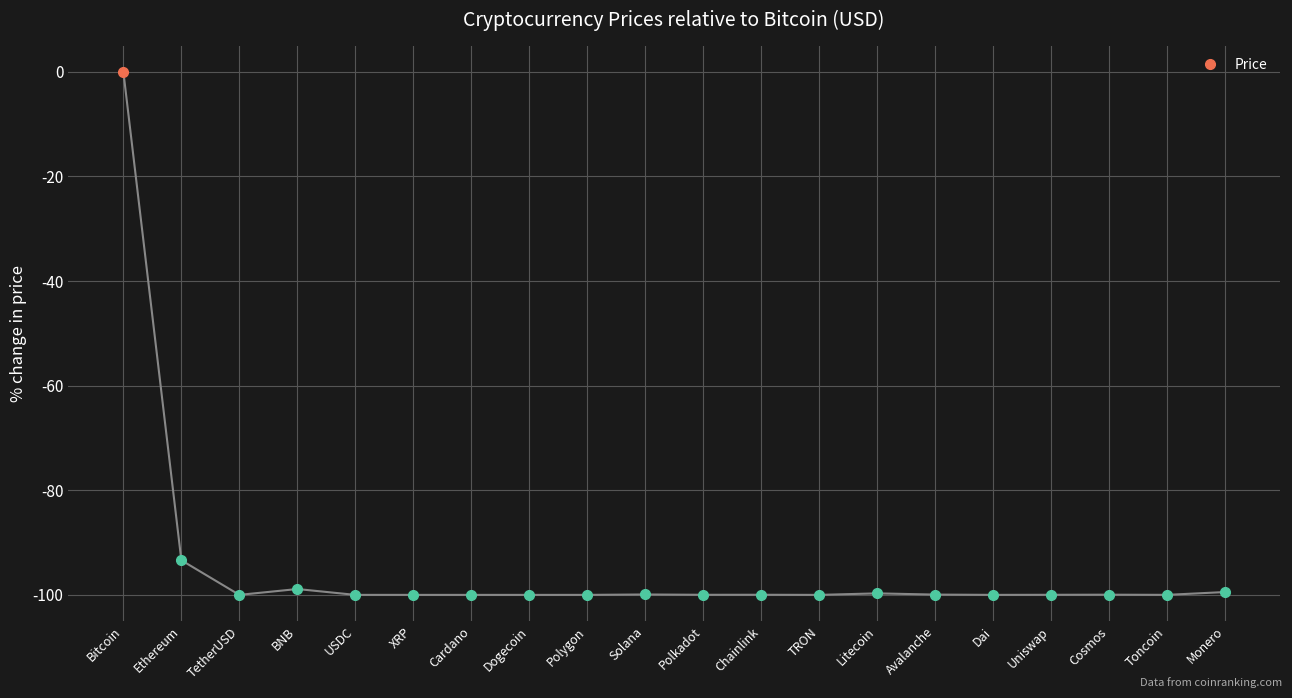

How many values are below -99?

17